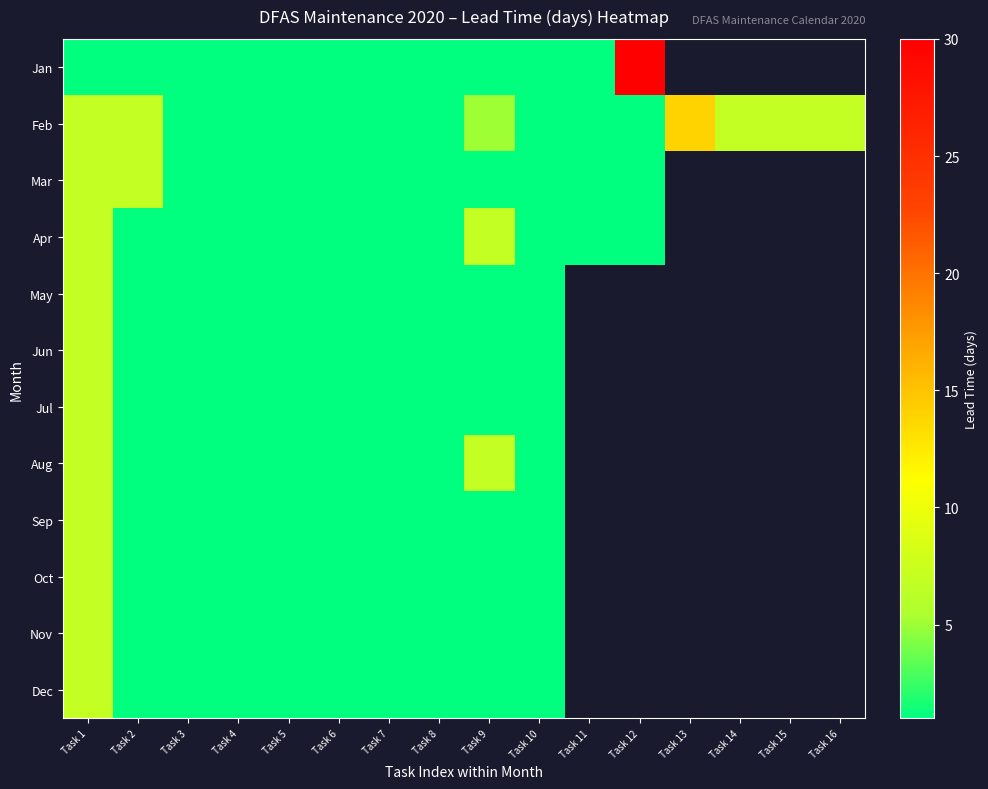

Is it true that Mar equals 10.5 at Task 1?

False